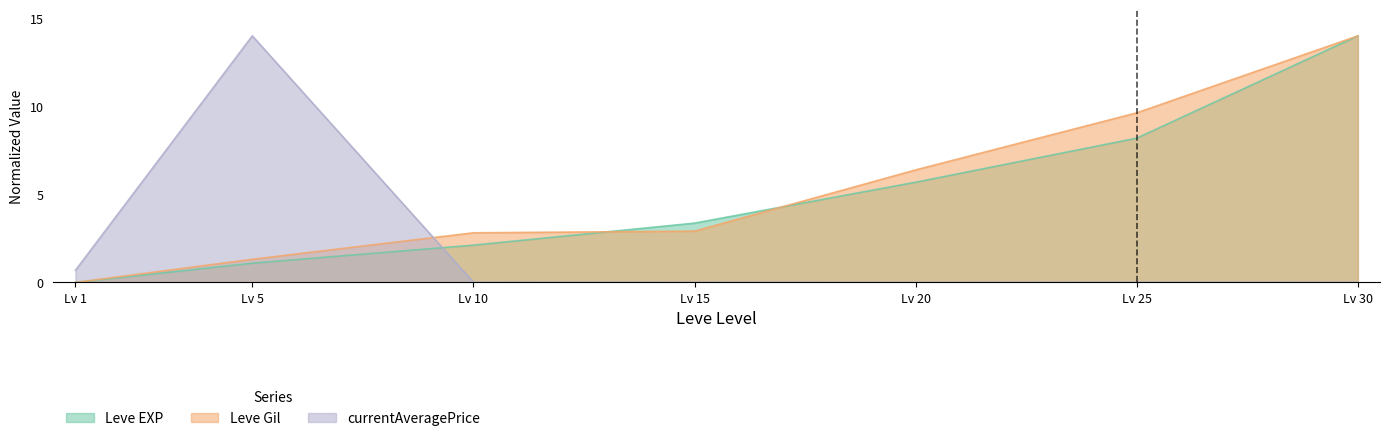

List the labels in order of Leve Gil value, smallest first.

Lv 1, Lv 5, Lv 10, Lv 15, Lv 20, Lv 25, Lv 30